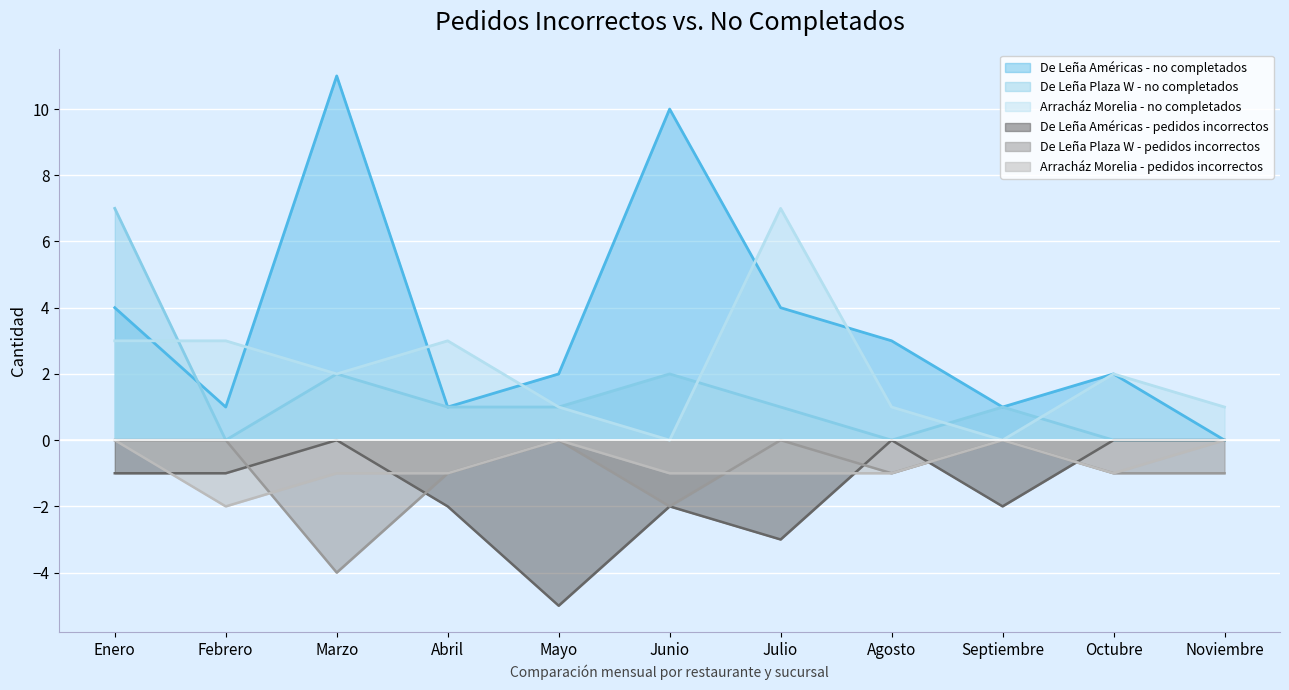

How many lines are shown in the chart?

6